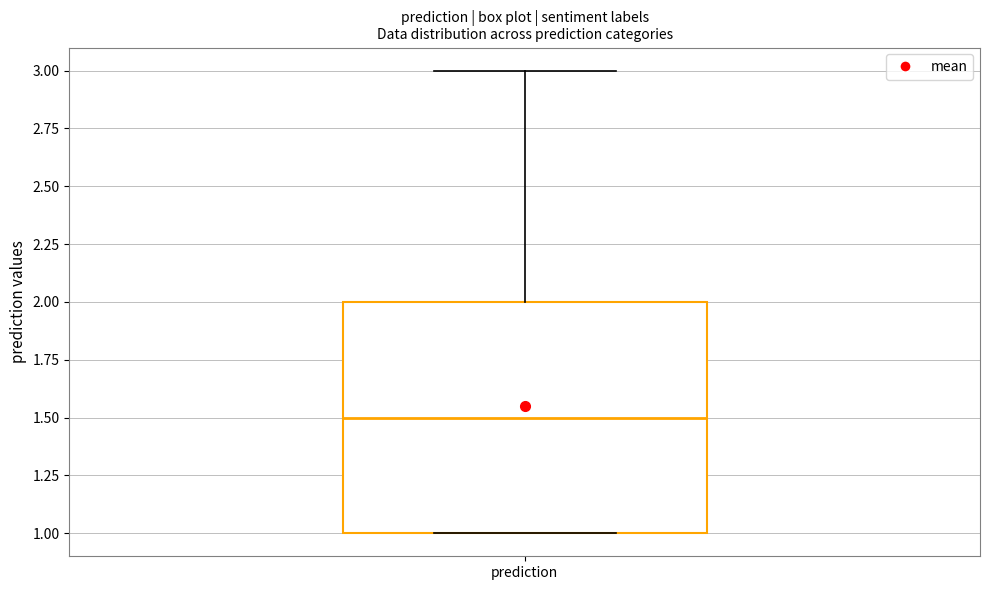

Read this box plot against the y-axis: the position of the median line, the range covered by the box, and the ends of both whiskers. The values are not printed on the chart, so give them approximately, as read against the axis.

median 1.5, box 1.0 to 2.0, whiskers 1.0 to 3.0